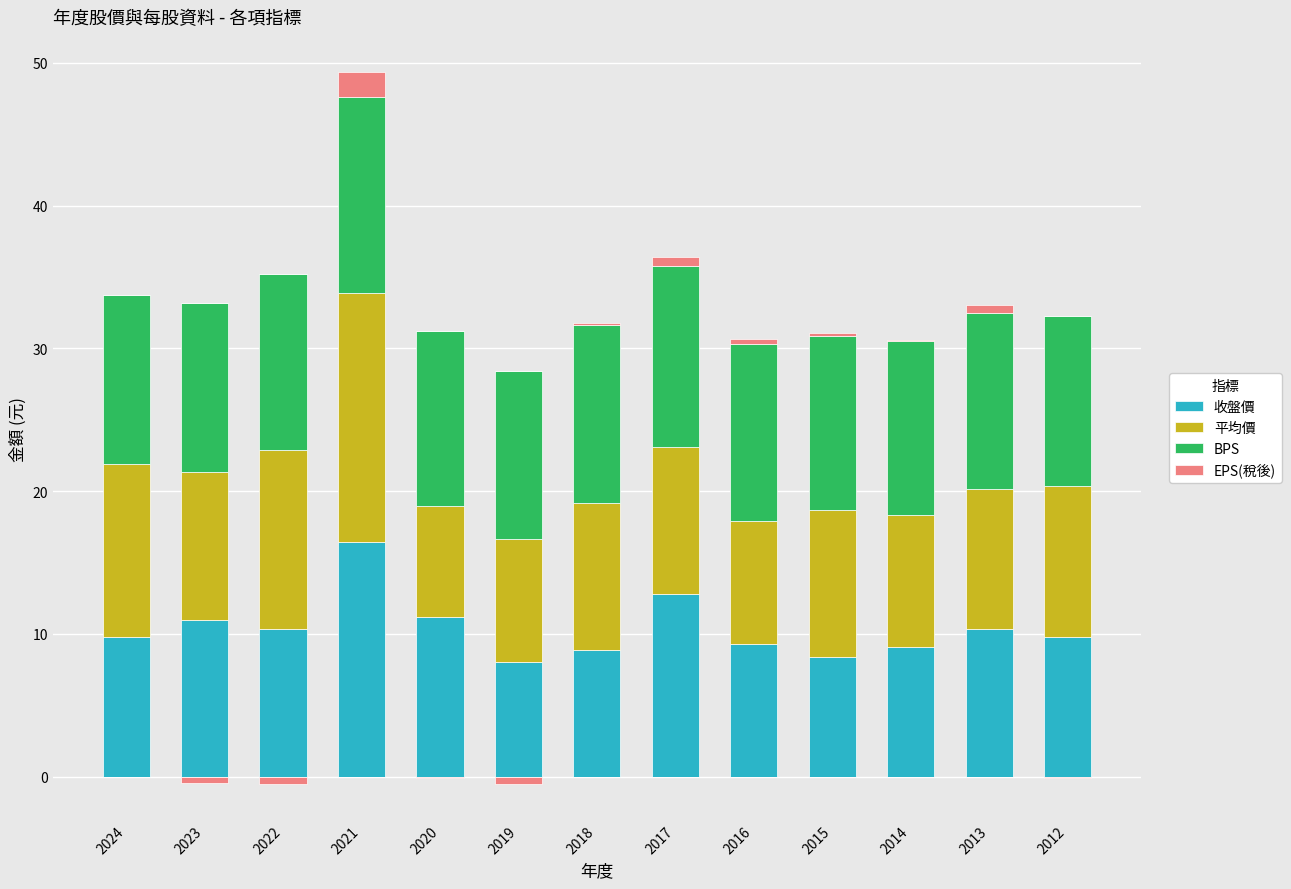

At which label is EPS(稅後) closest to 0?

2023